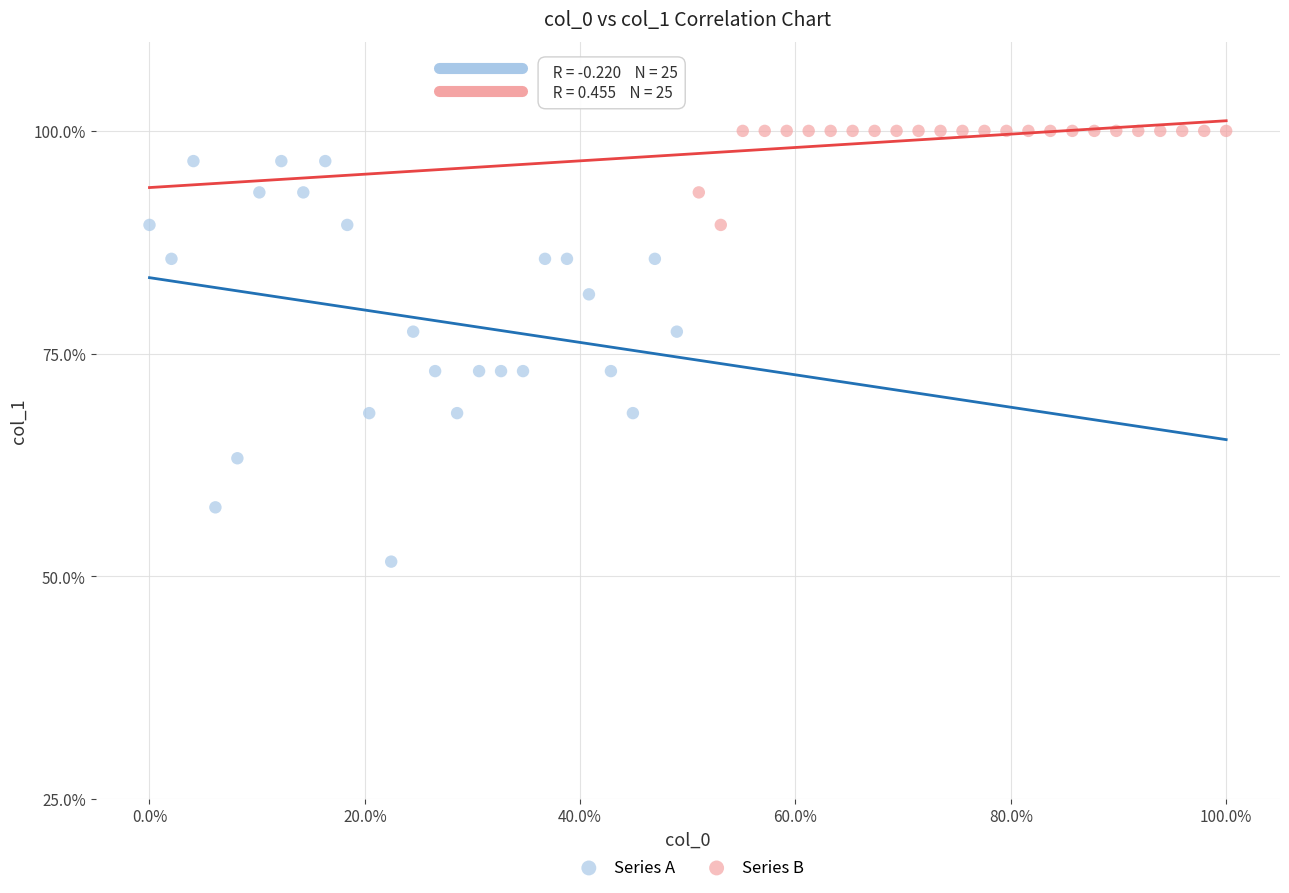

Which series reaches the minimum Y coordinate?

Series A